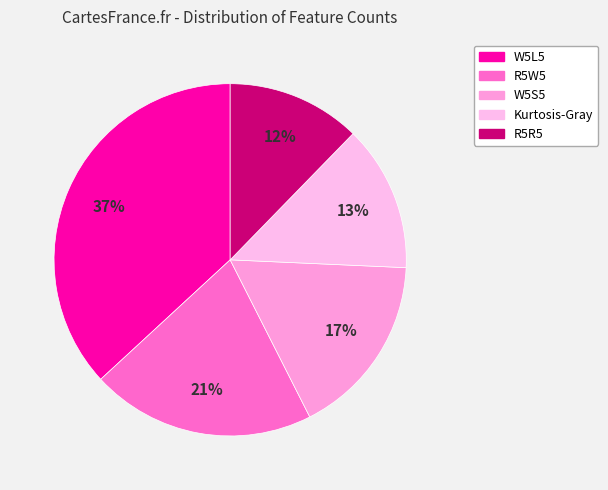

Count the number of slices in the pie.

5